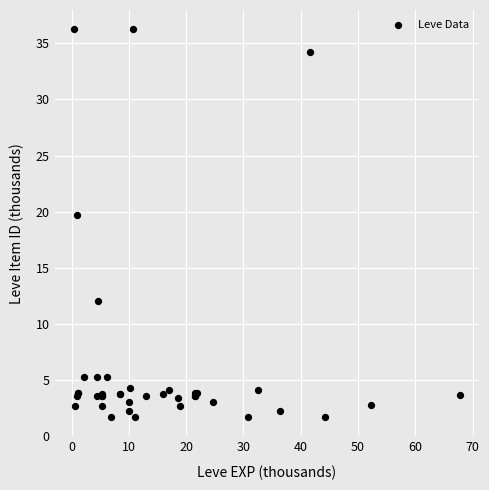

What Y value in the scatter plot is closest to 18?

19.7